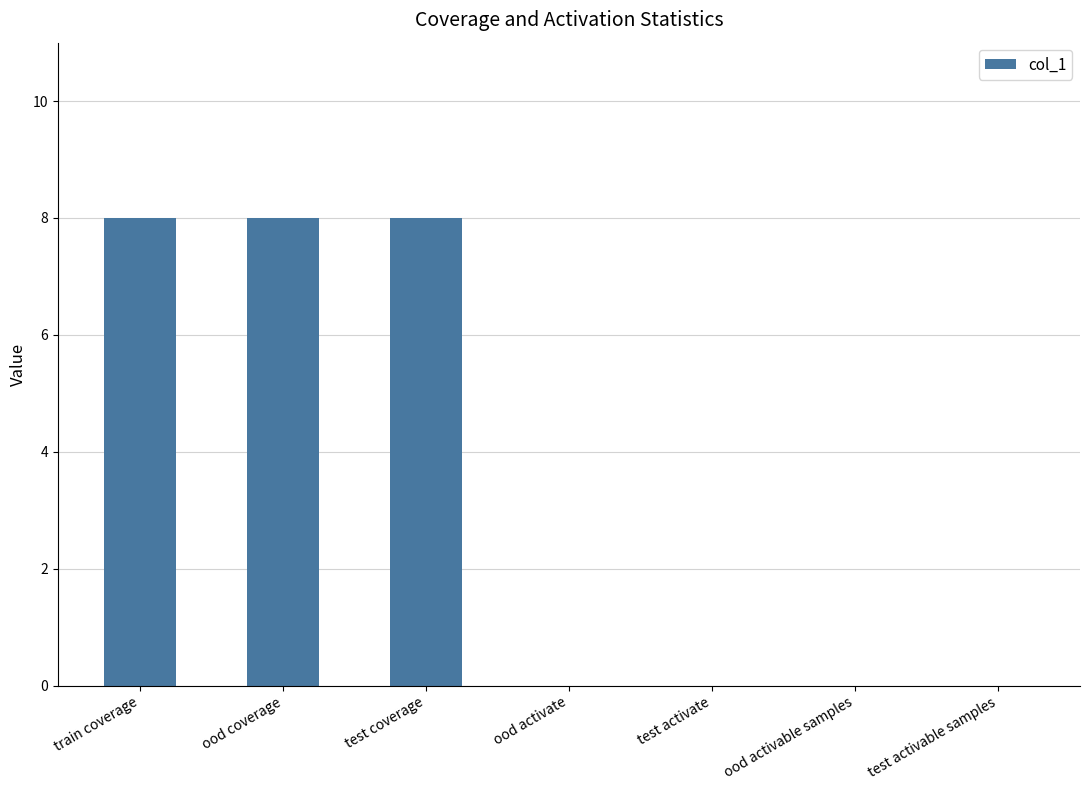

What is the change in value from test coverage to ood activate?

-8